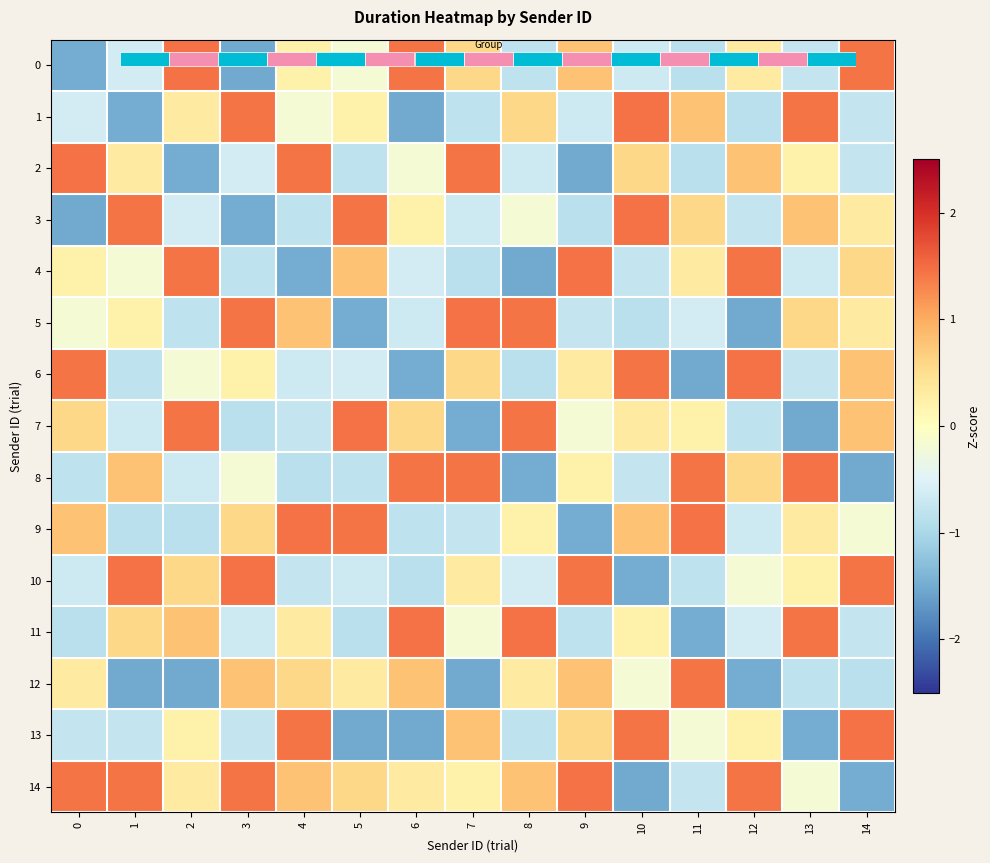

At 13, list the series in order from smallest to largest.

7, 13, 12, 0, 6, 4, 14, 2, 10, 9, 5, 3, 1, 11, 8